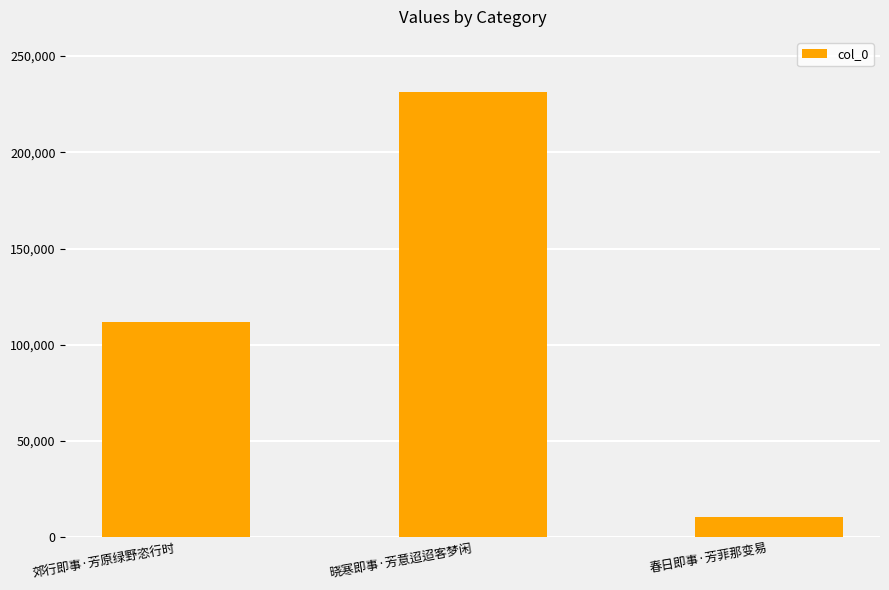

How many values are between 10662 and 231197?

3